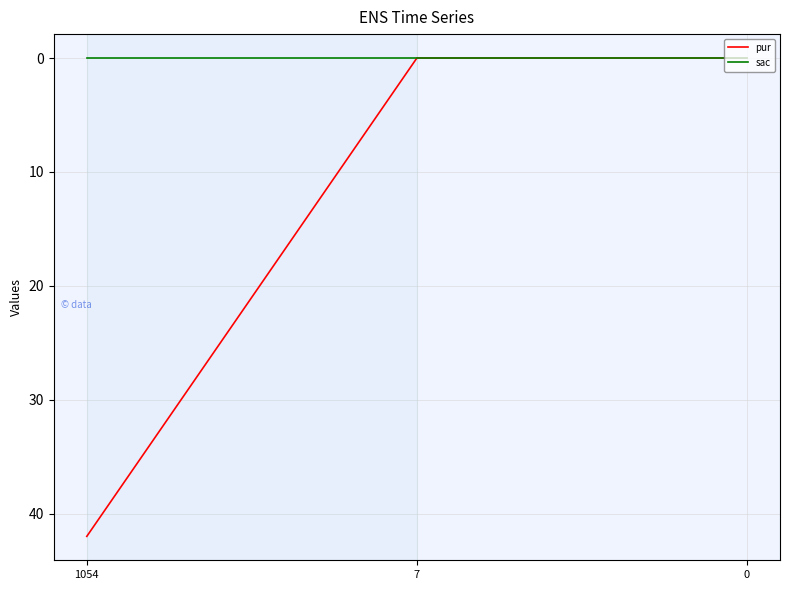

What is the difference between the highest and lowest values at 1054?

42